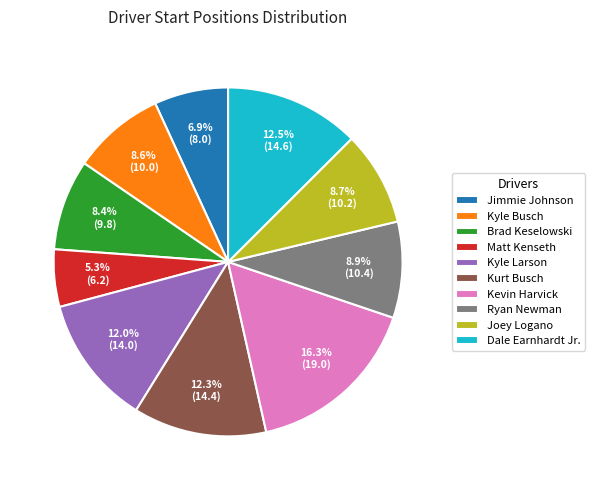

What percentage do Joey Logano and Jimmie Johnson together represent?

15.6%